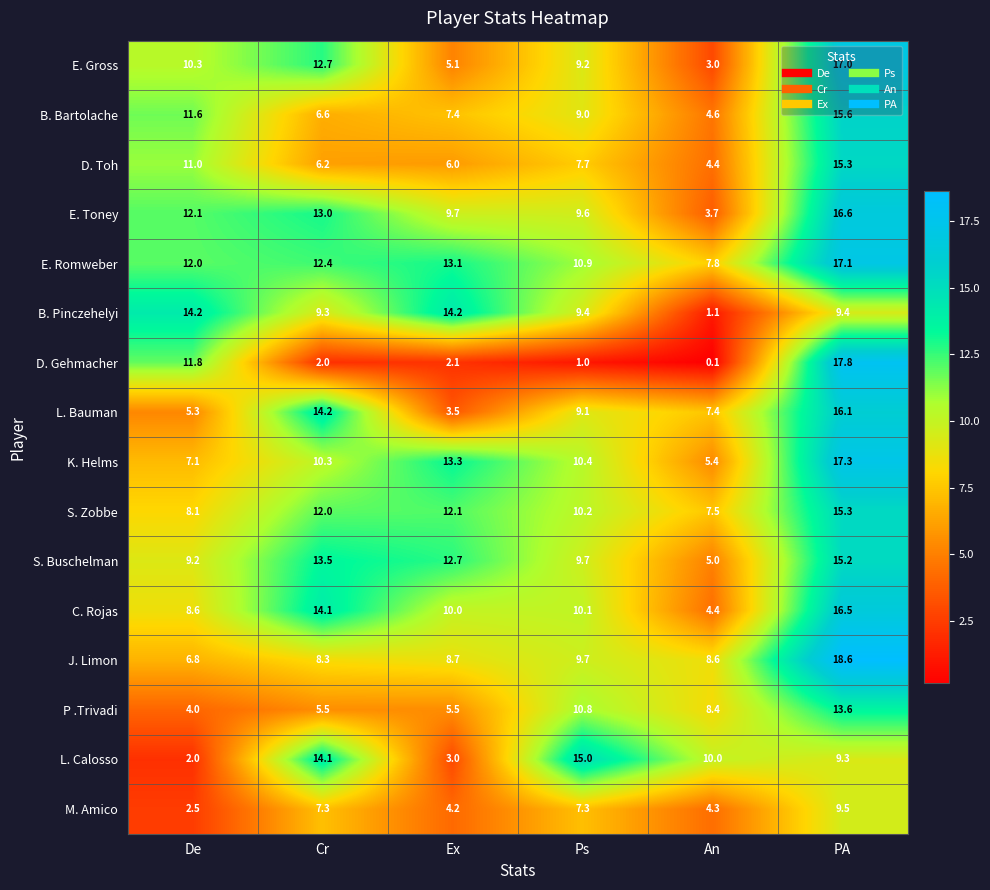

At which category is the sum across all series the highest?

PA